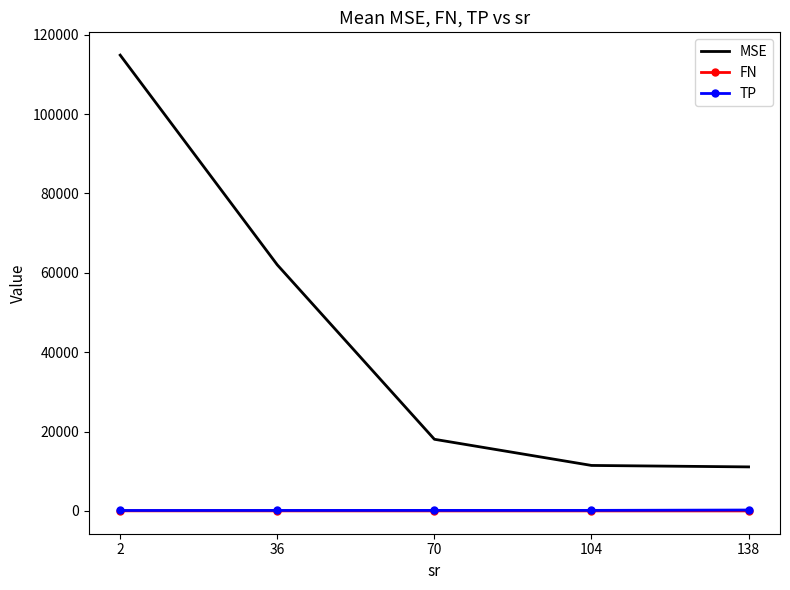

What is the greatest value displayed?

114850.1